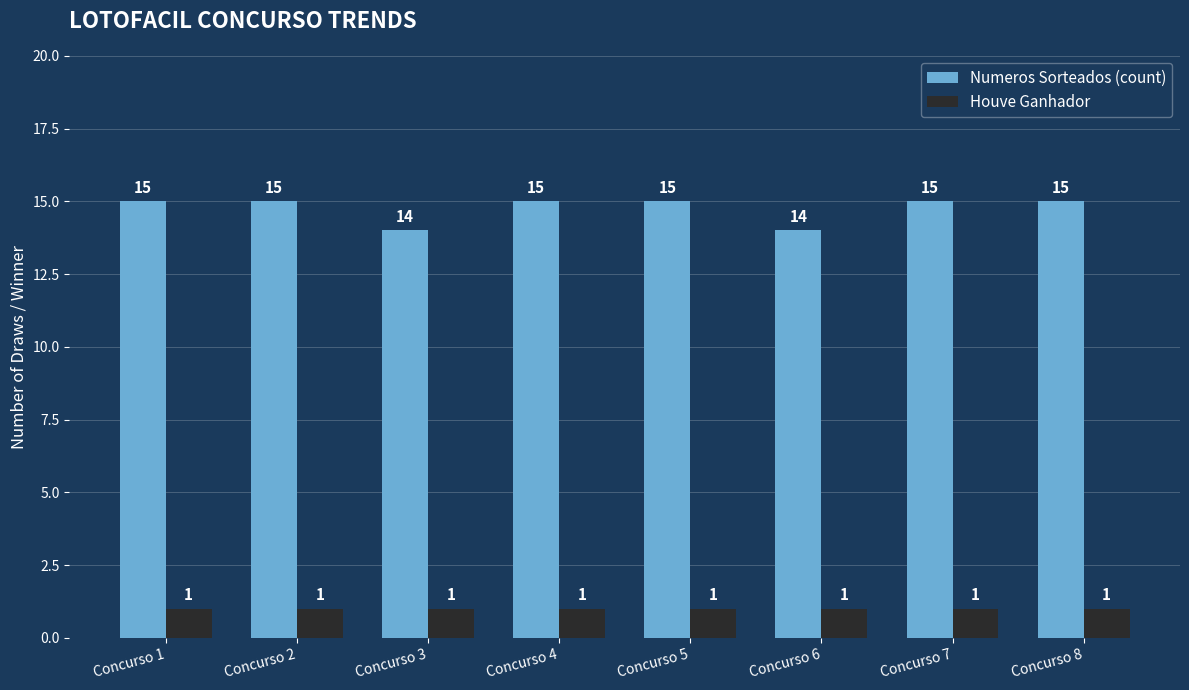

Are the bars horizontal?

No